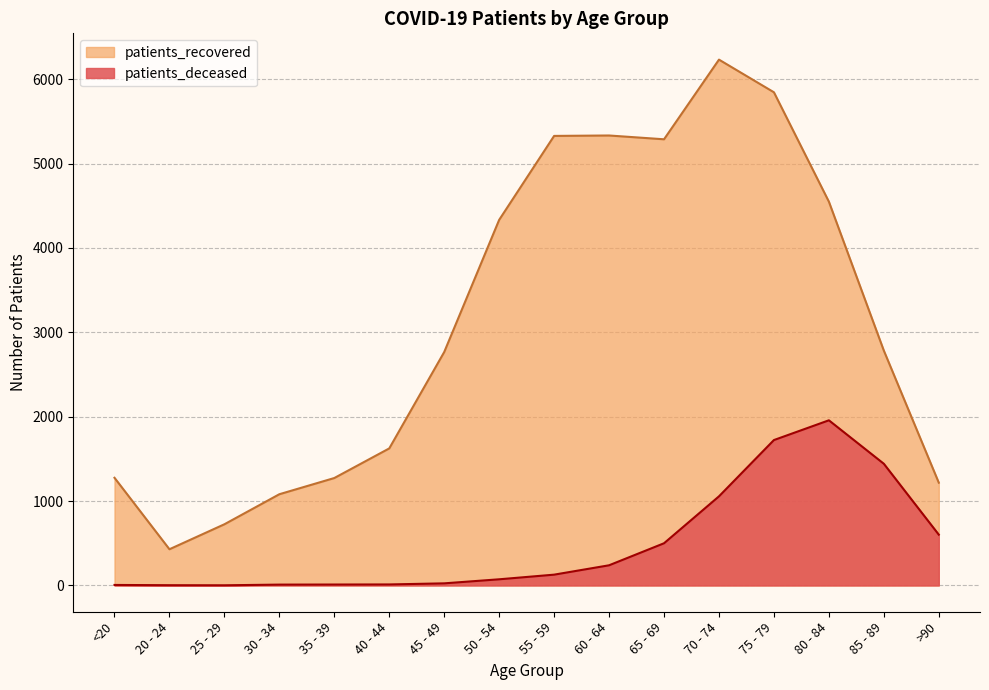

What is the label of the 14th point from the right?

25 - 29